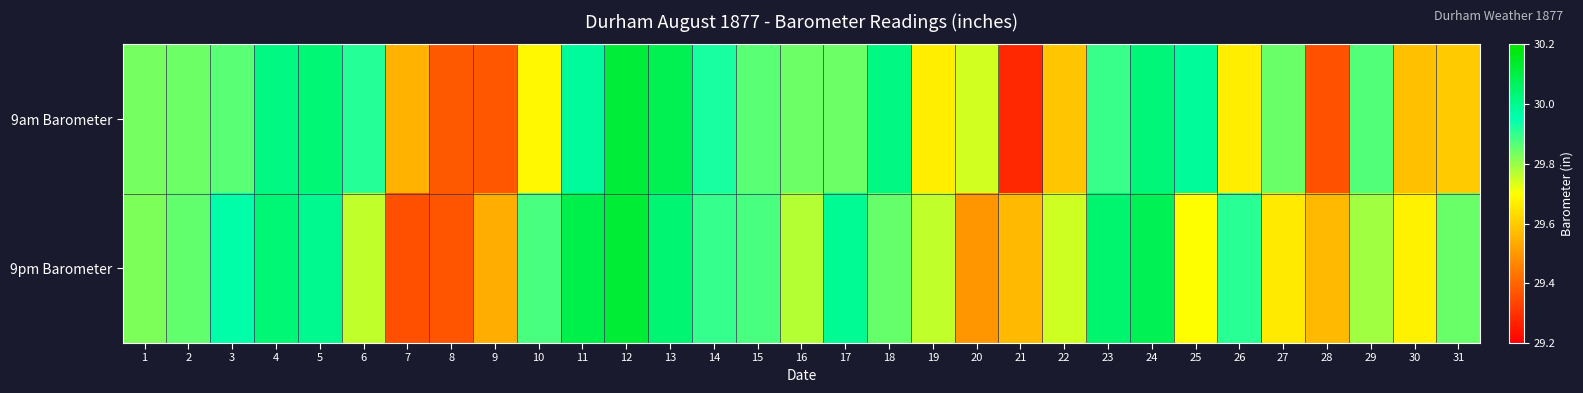

Count the number of categories in the chart.

31